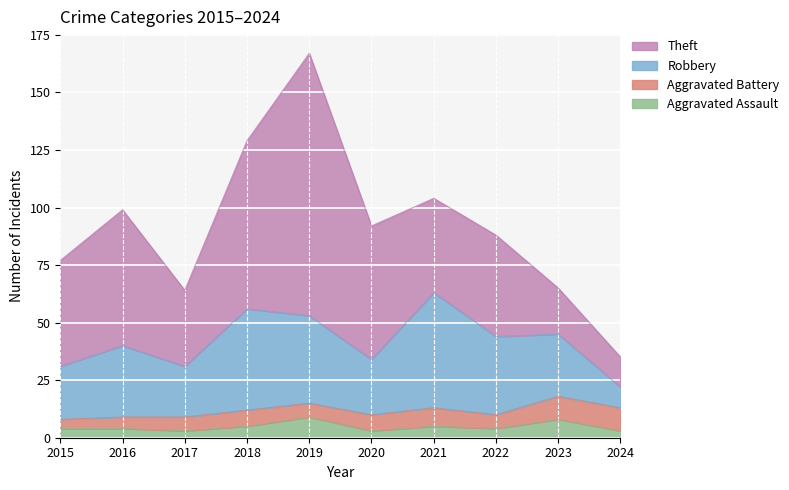

Which series has the largest total across all categories?

Theft